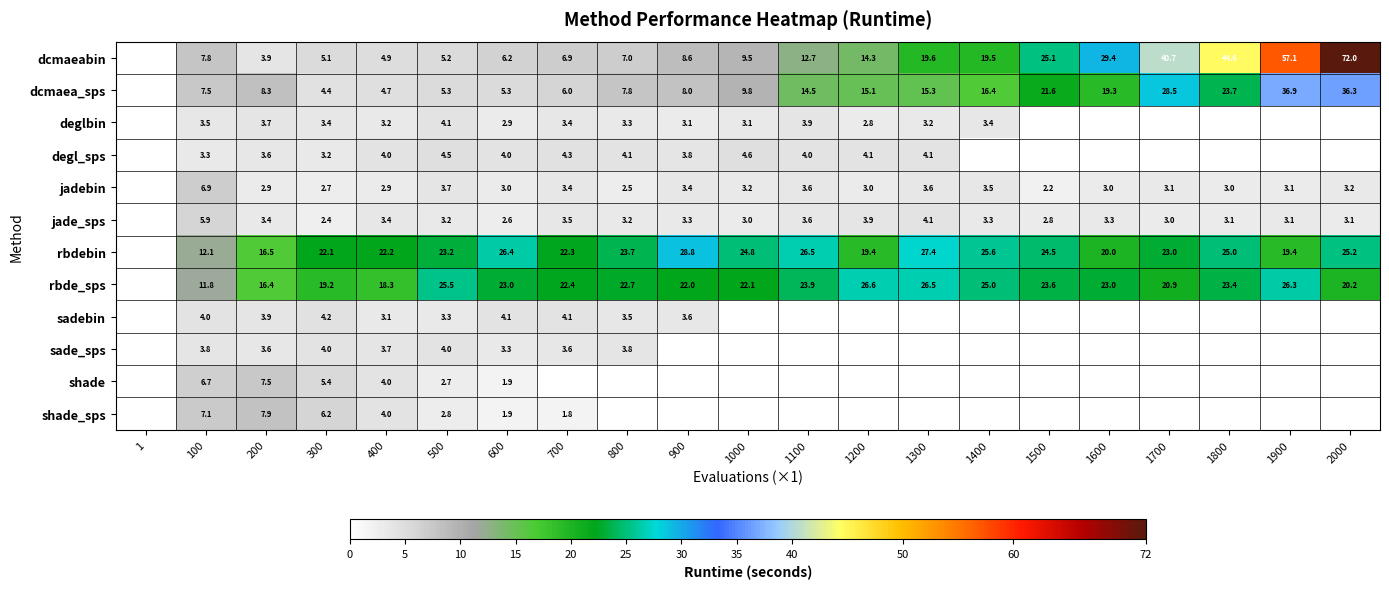

True or false: dcmaea_sps has a value of 38.8 at 1800.

False